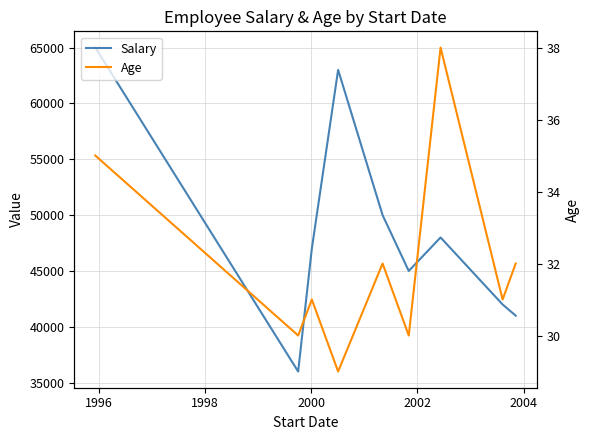

The value of Salary at 1996 is 47837. True or false?

False